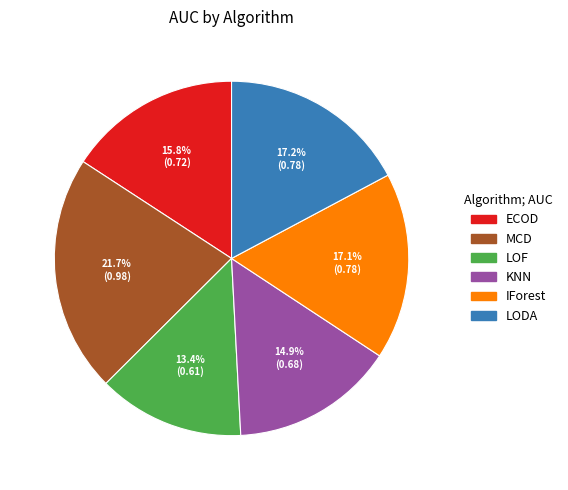

To the nearest percent, what is the difference between the IForest and KNN slice percentages?

2%